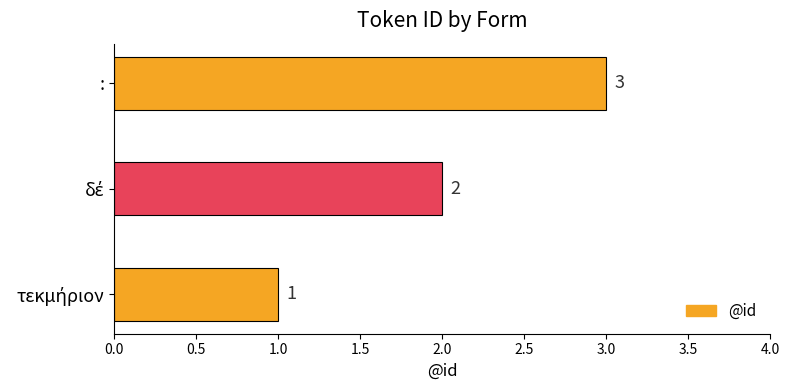

Does the chart contain stacked bars?

No